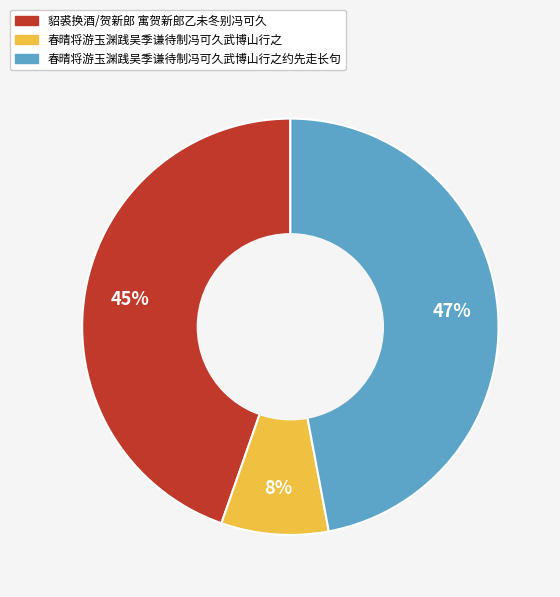

Does any single category account for the majority?

No